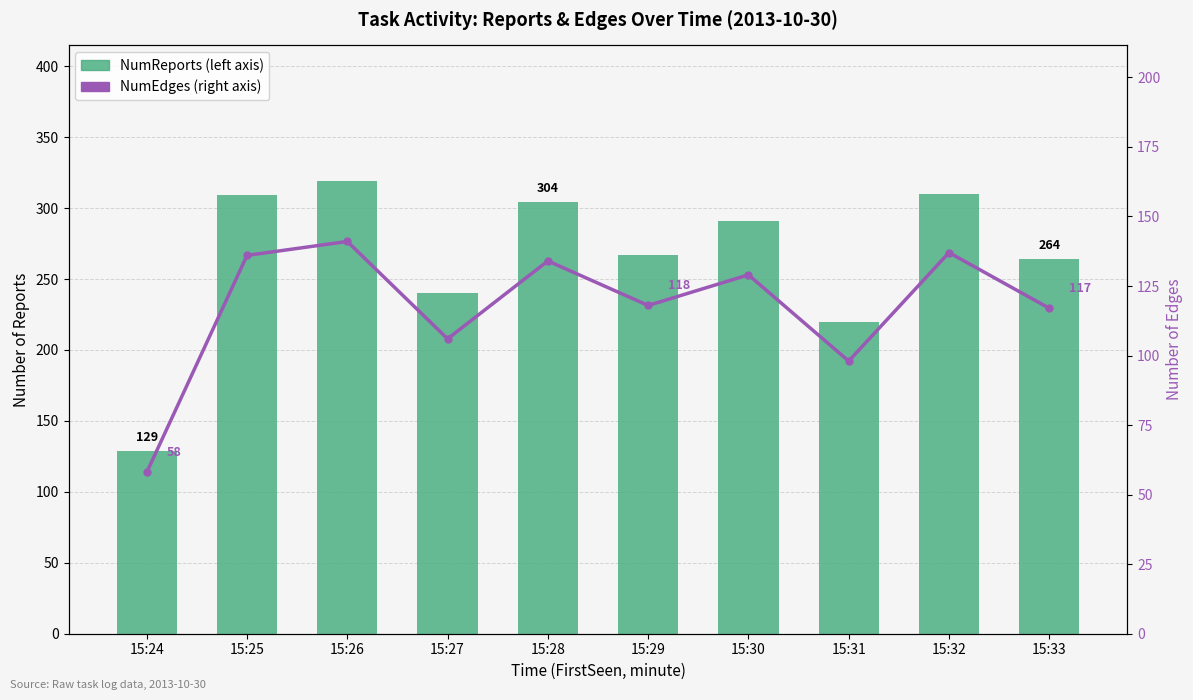

What is the difference between the NumEdges (right axis) values at 15:33 and 15:31?

19